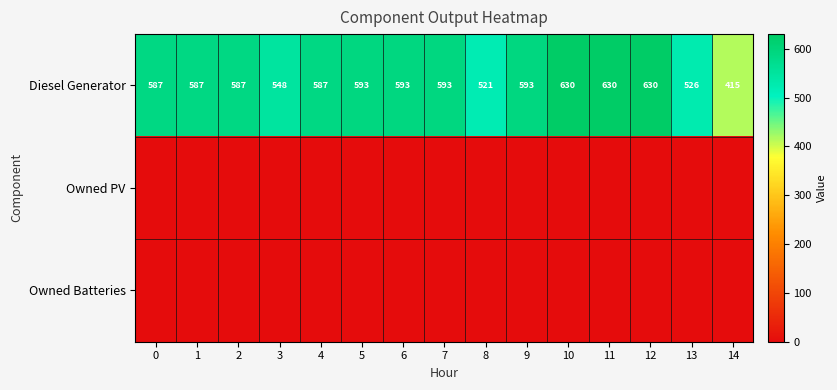

At which label is Diesel Generator closest to 522?

8